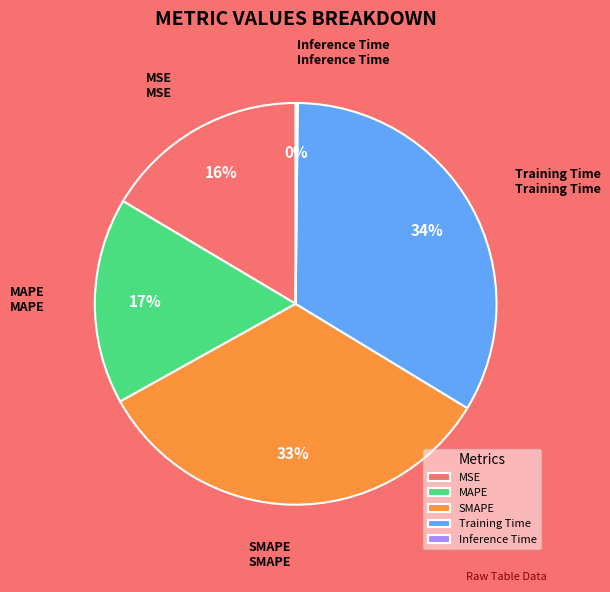

Is the sum of SMAPE and Training Time greater than half?

Yes